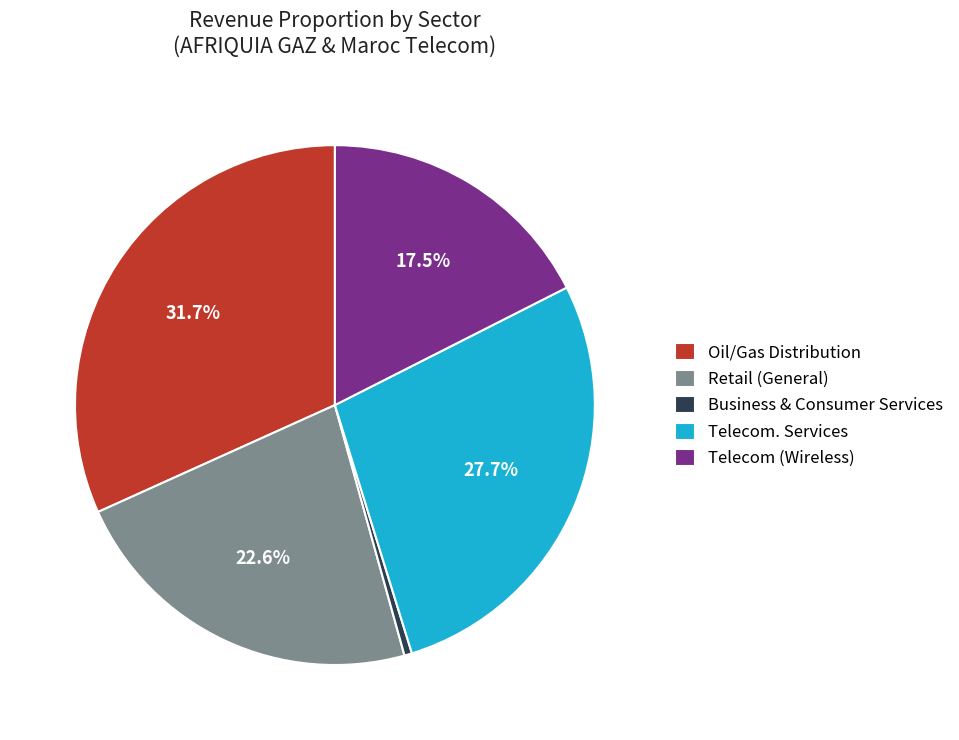

Does any single category account for the majority?

No